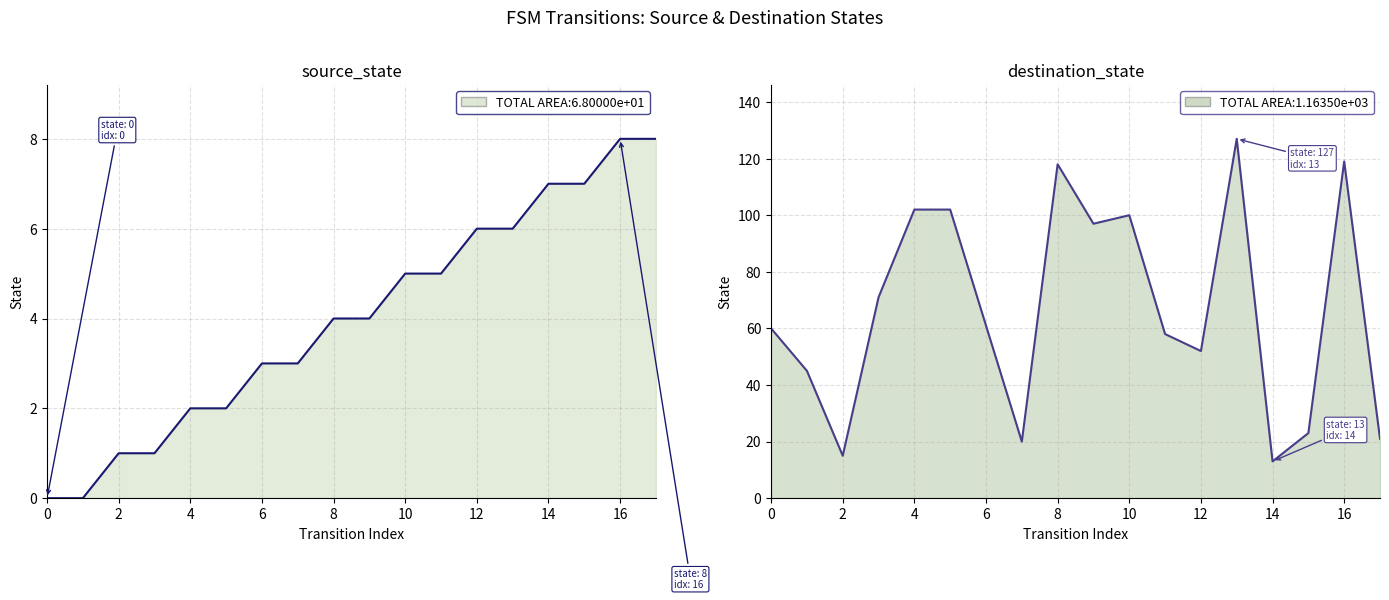

Reading left to right, what are all the values shown in this chart?

source_state: 0	0	1	1	2	2	3	3	4	4	5	5	6	6	7	7	8	8
destination_state: 60	45	15	71	102	102	61	20	118	97	100	58	52	127	13	23	119	21